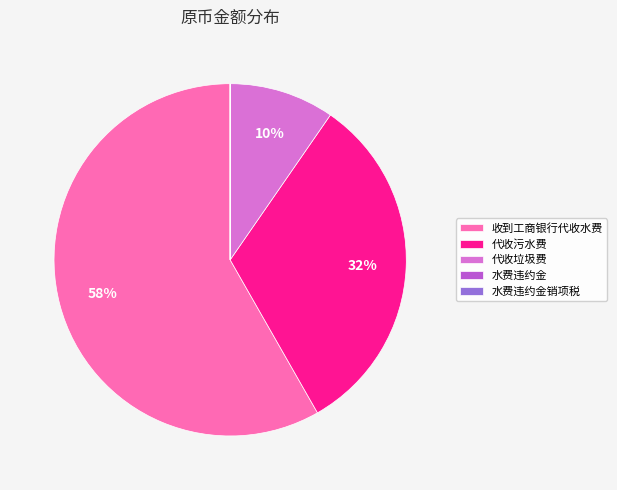

To the nearest percent, what is the difference between the largest and smallest slice percentages?

58%